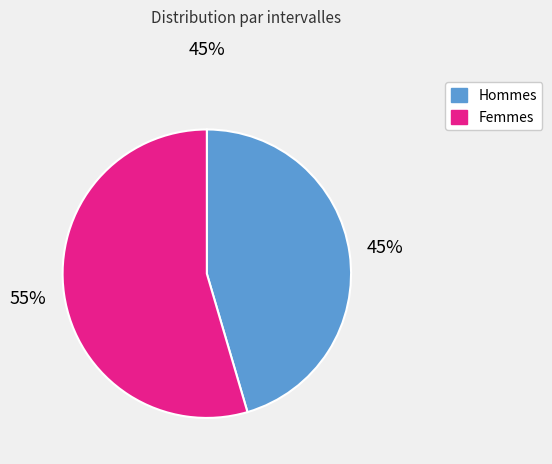

Is there any slice that represents more than half of the pie?

Yes